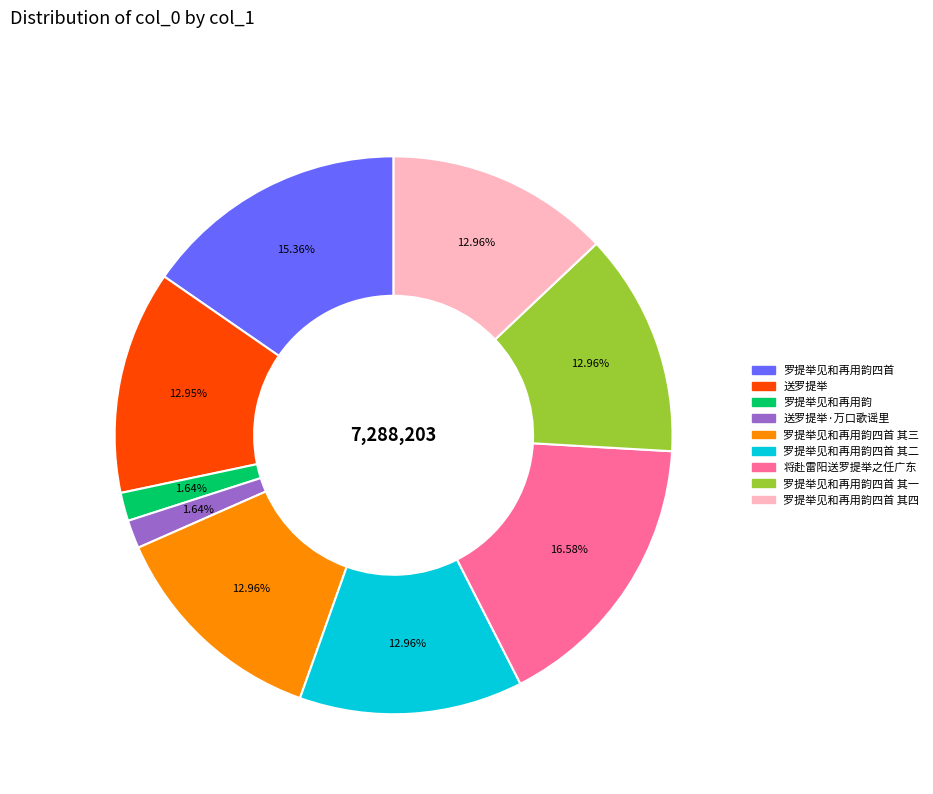

Is there any slice that represents more than half of the pie?

No